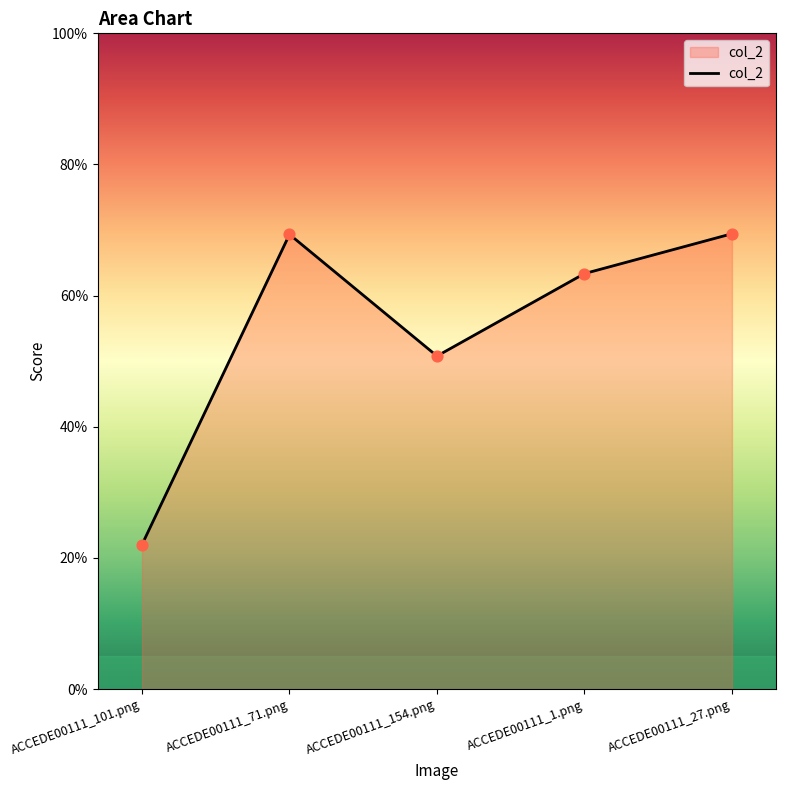

Between ACCEDE00111_154.png and ACCEDE00111_101.png, which is larger?

ACCEDE00111_154.png